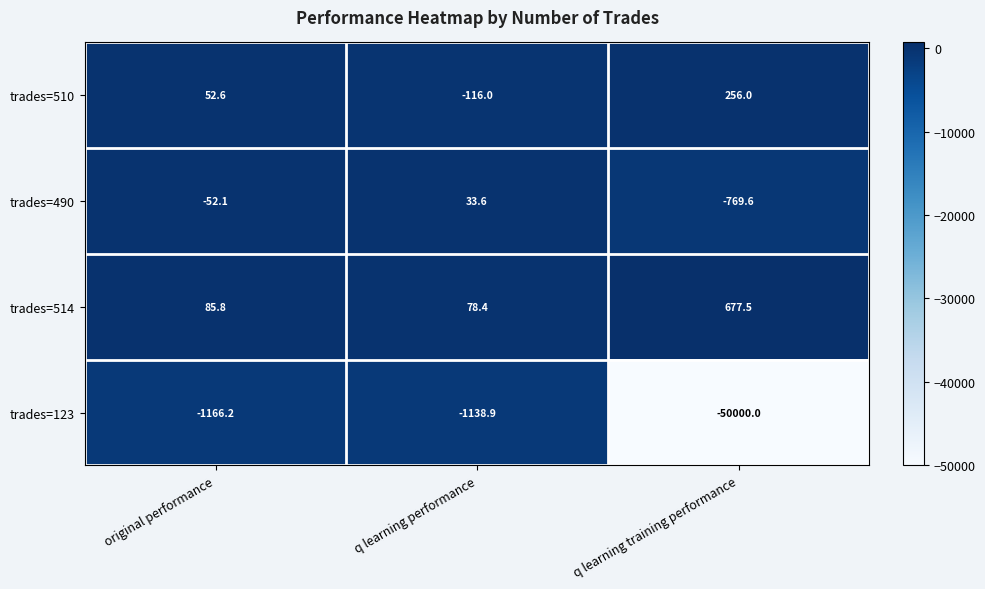

The value of trades=510 at q learning performance is -204.1. True or false?

False